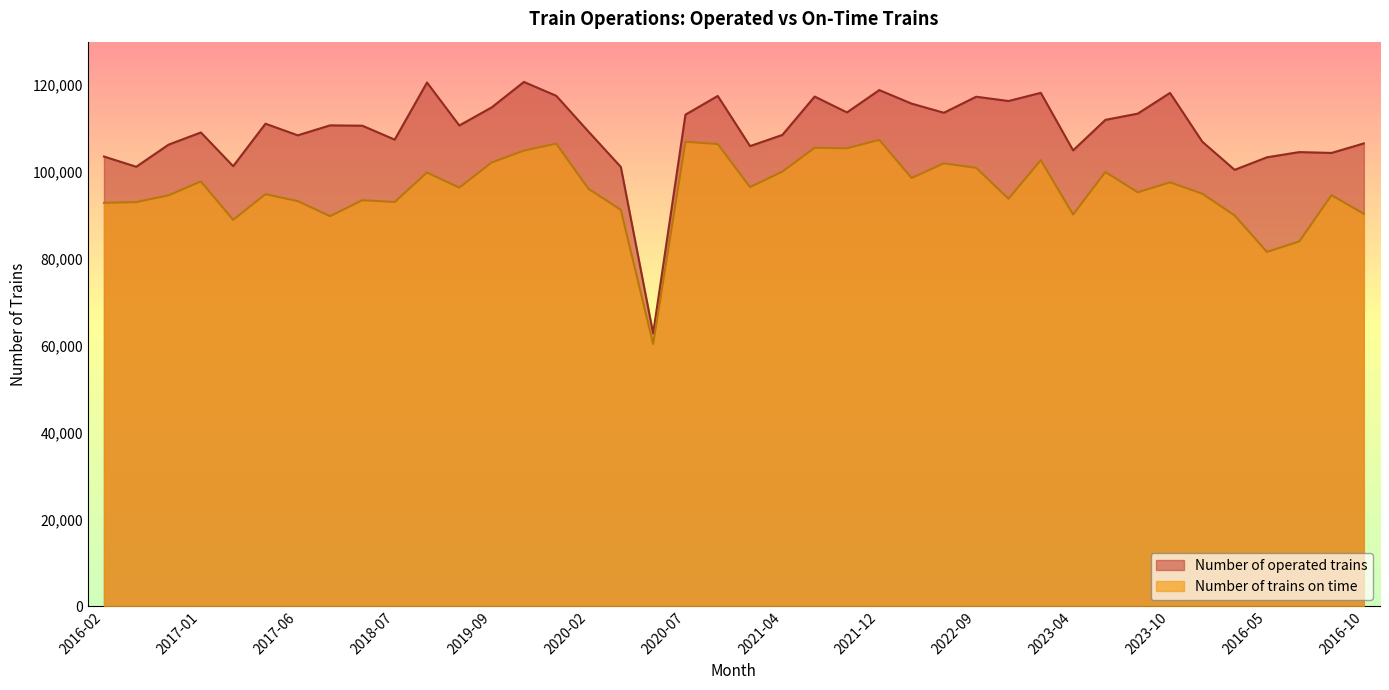

At which category is the sum across all series the highest?

2021-12